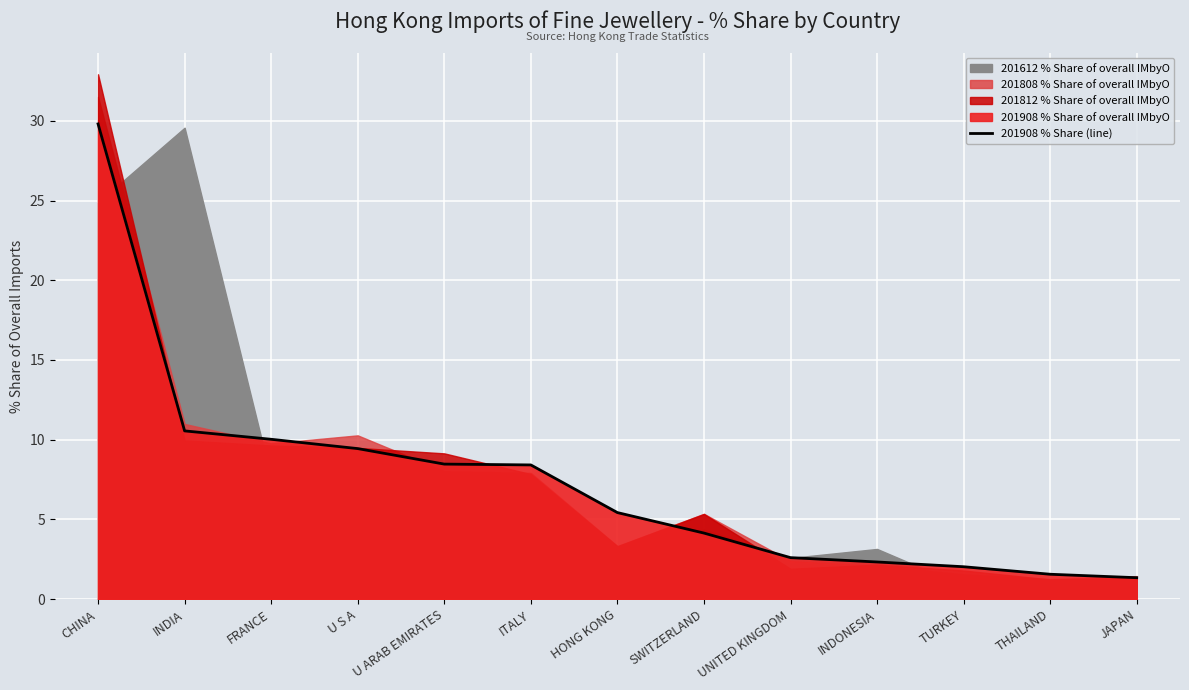

Does the chart display data point markers on the line(s)?

No